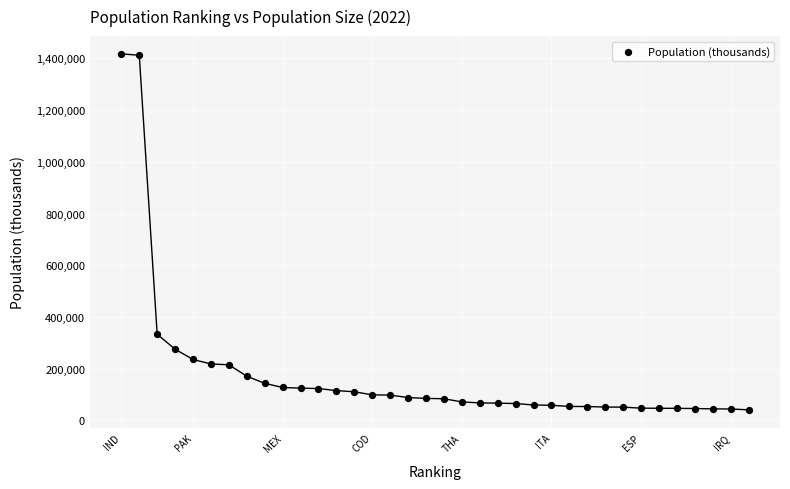

What is the range of Y values (max minus min)?

1376044